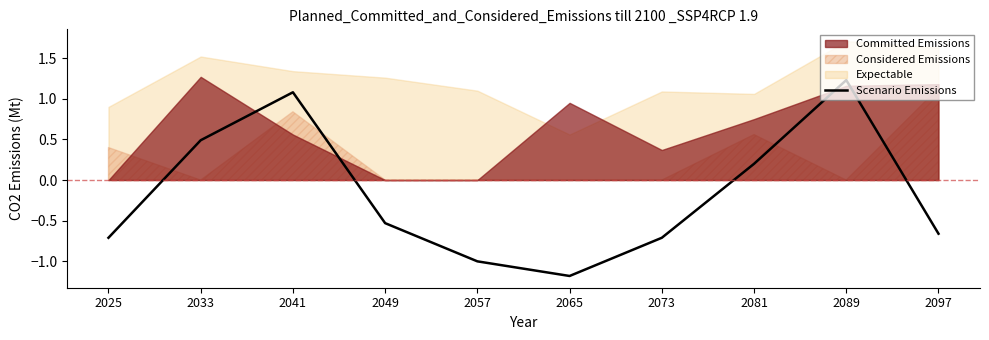

What is the sum of all values?

-1.8